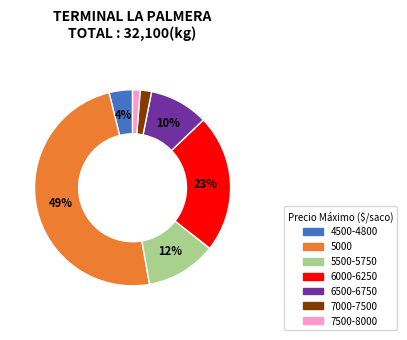

Does any single category account for the majority?

No